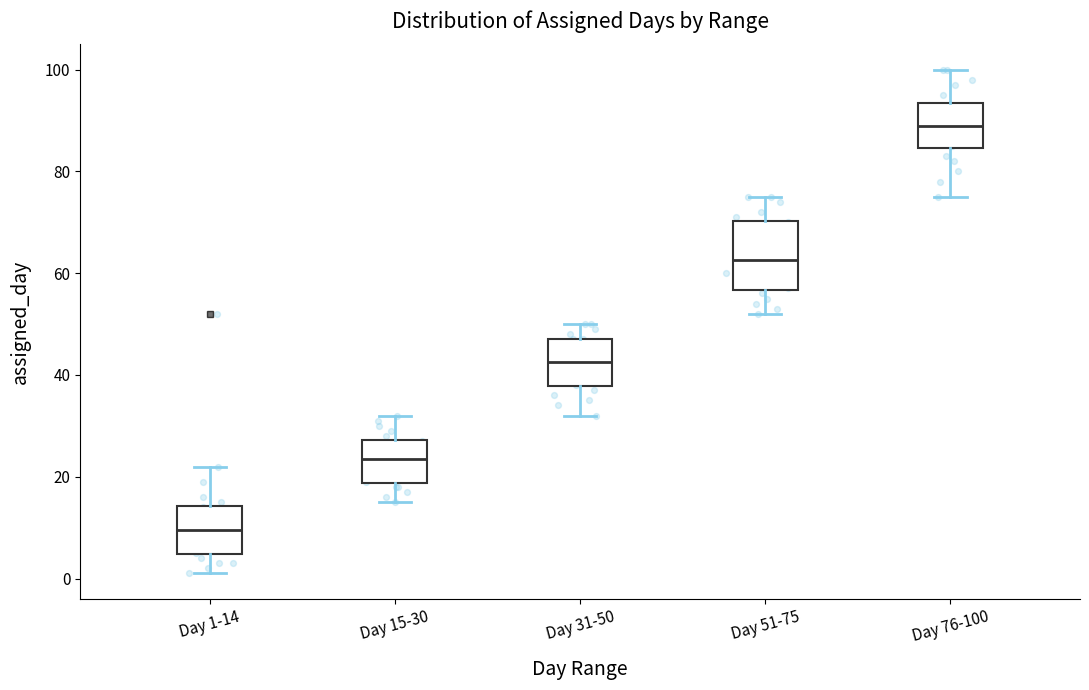

Comparing the boxes themselves (not the whiskers), which one is the tallest?

Day 51-75